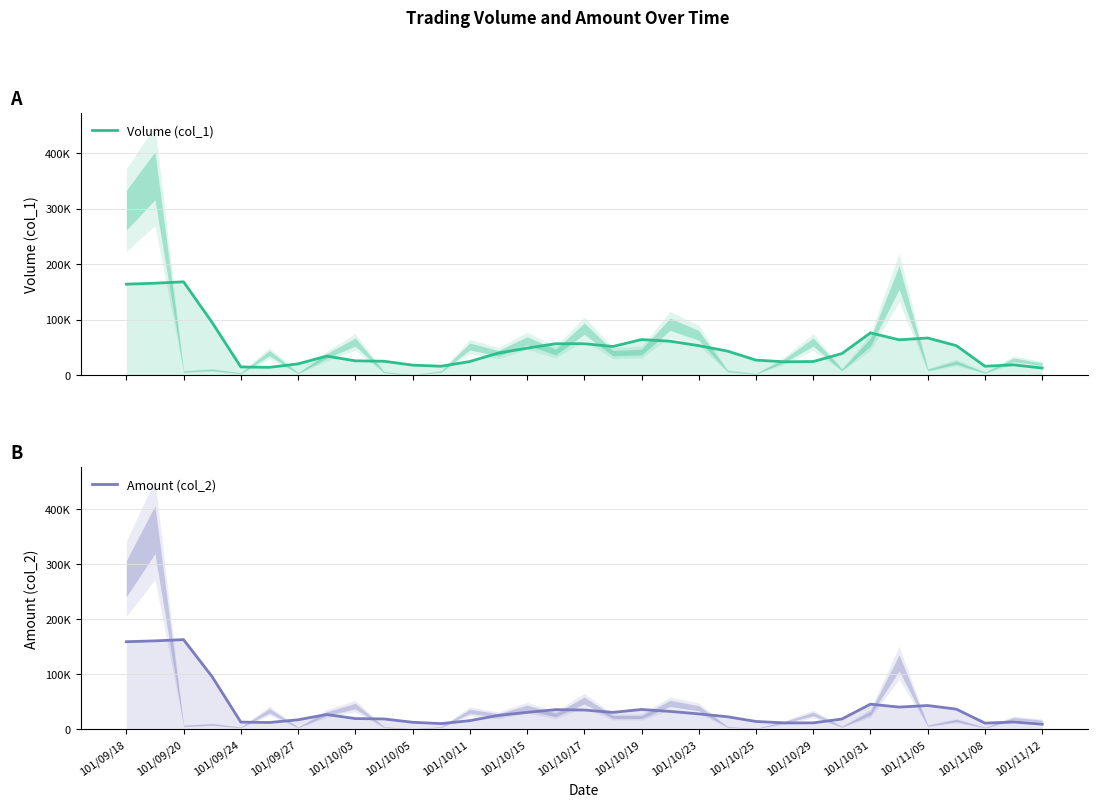

Does the chart display data point markers on the line(s)?

No